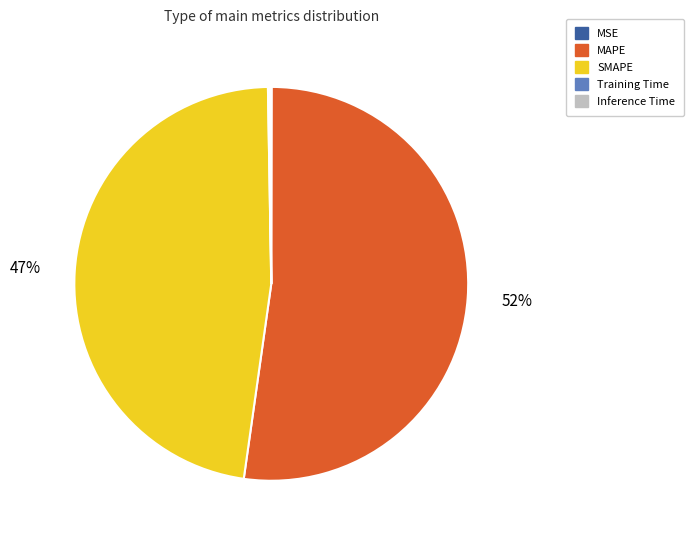

True or false: SMAPE accounts for 47% of the total.

True